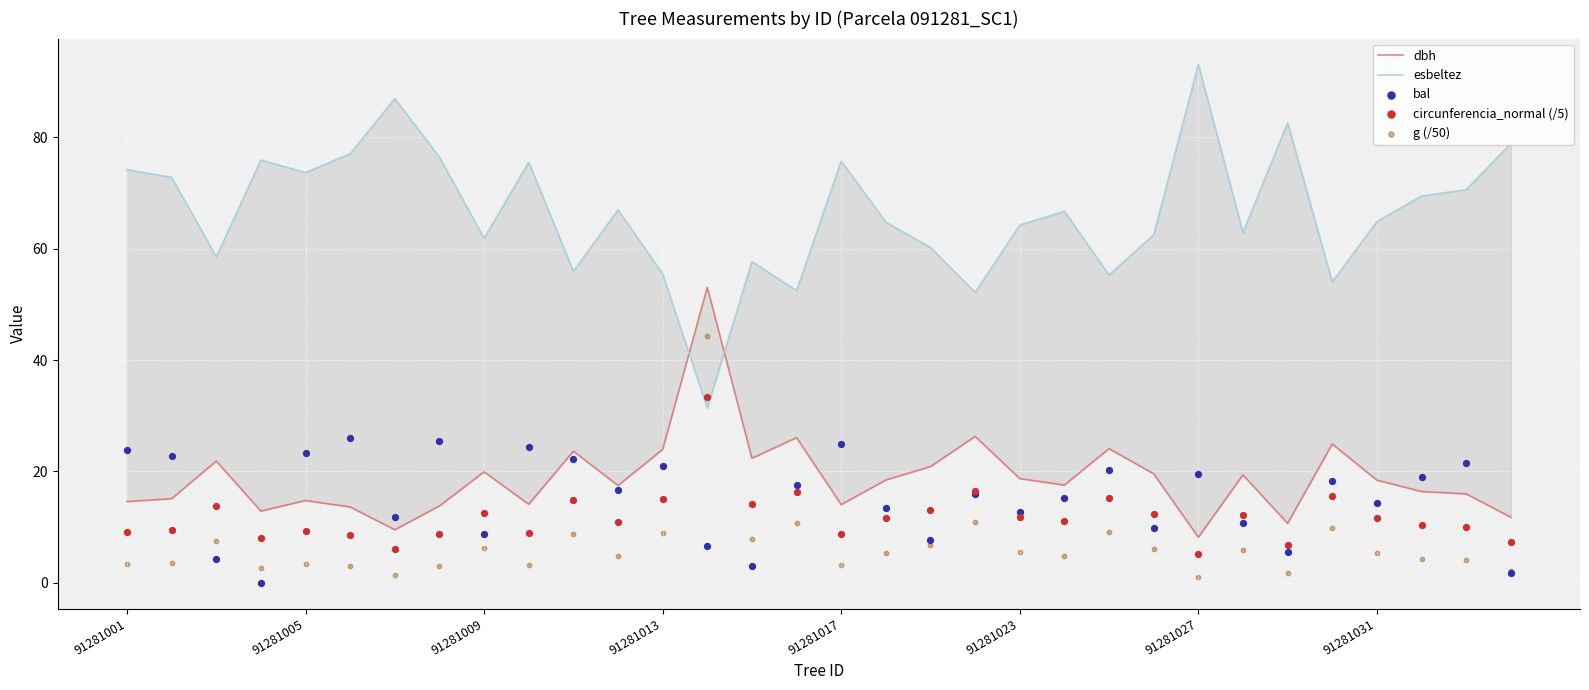

At which category is the sum across all series the highest?

13